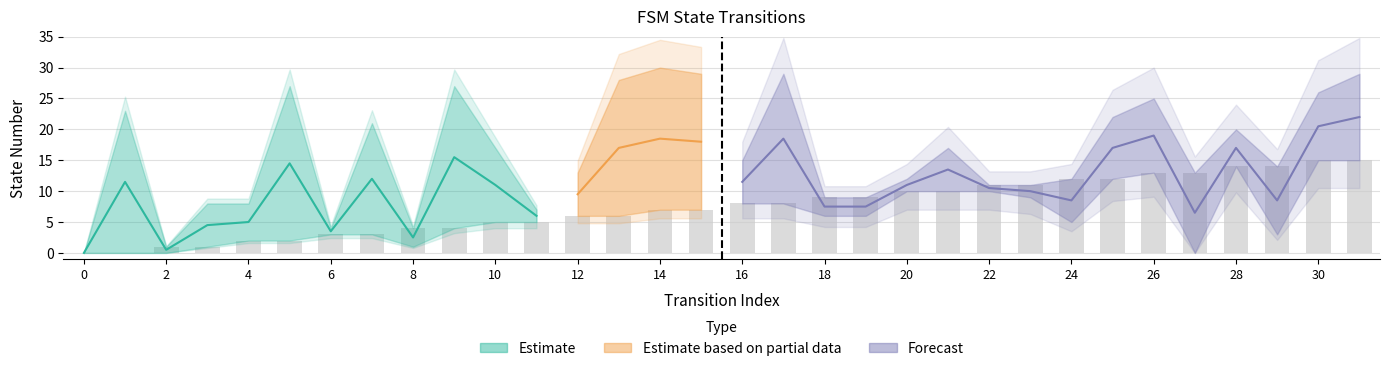

What is the value of the 3rd bar from the left?

1